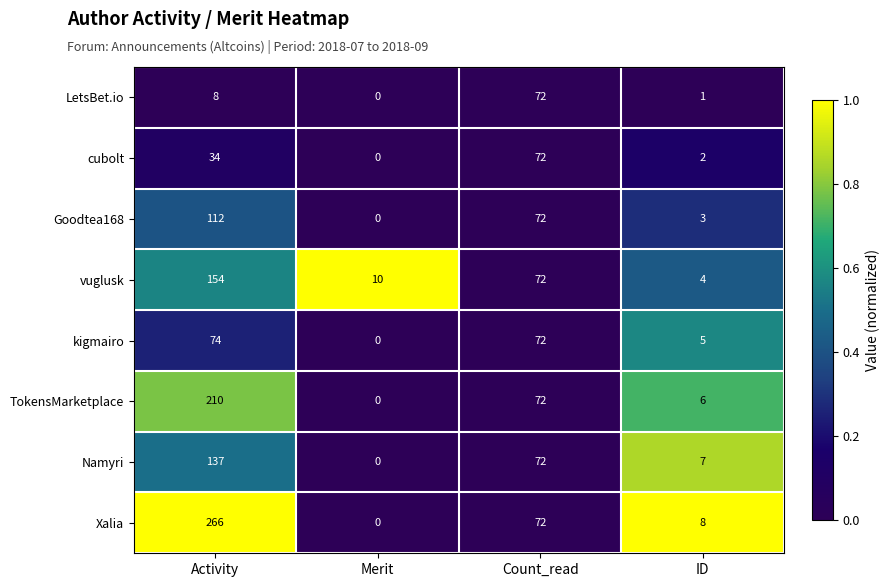

What is the difference between the highest and lowest values at Activity?

258